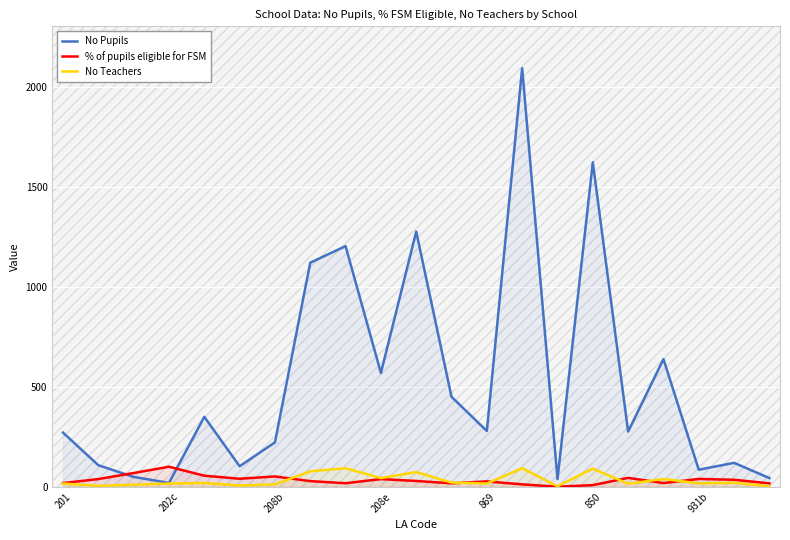

Which label corresponds to the smallest value in the chart?

14